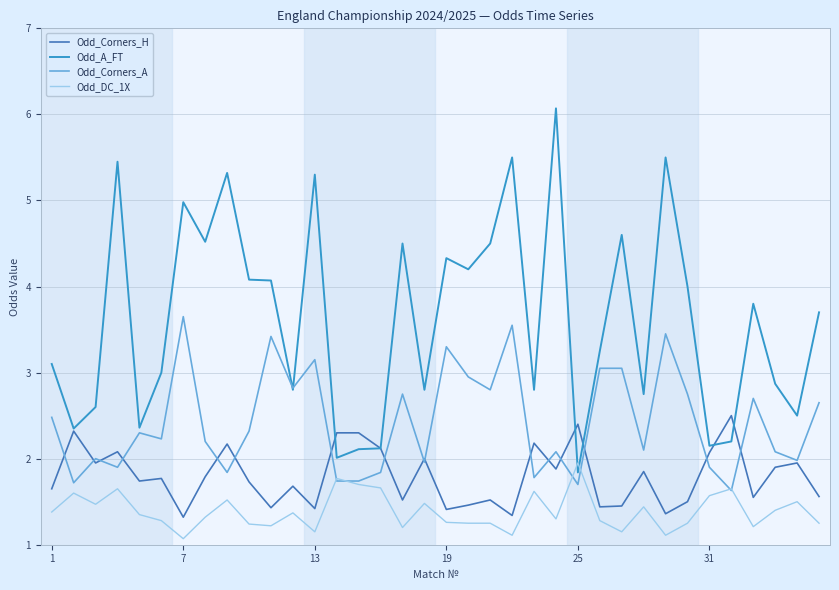

Count the number of categories in the chart.

36